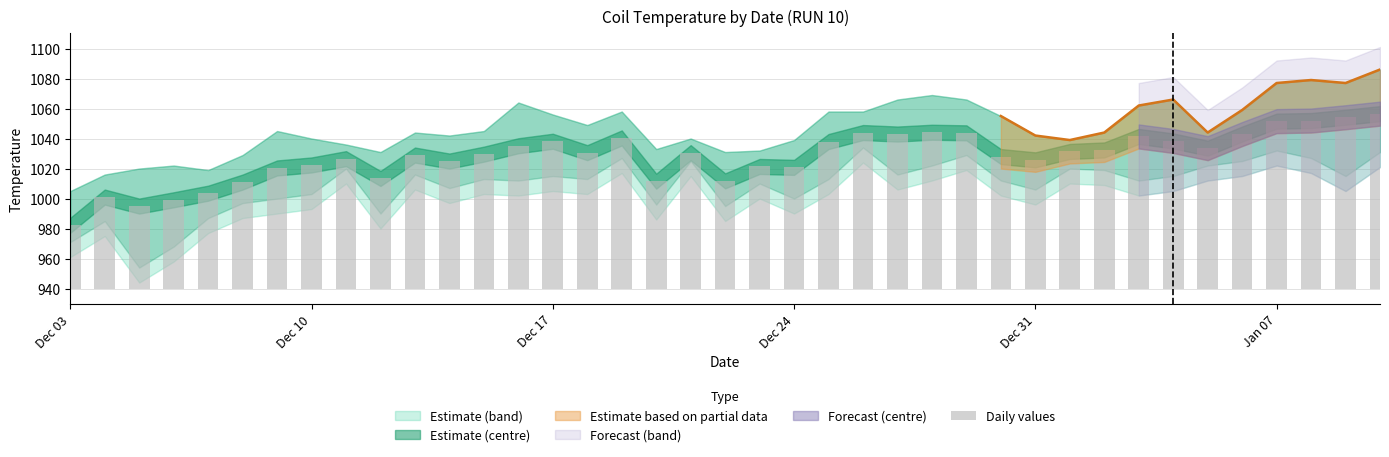

What is the difference between the maximum and minimum values?

74.4